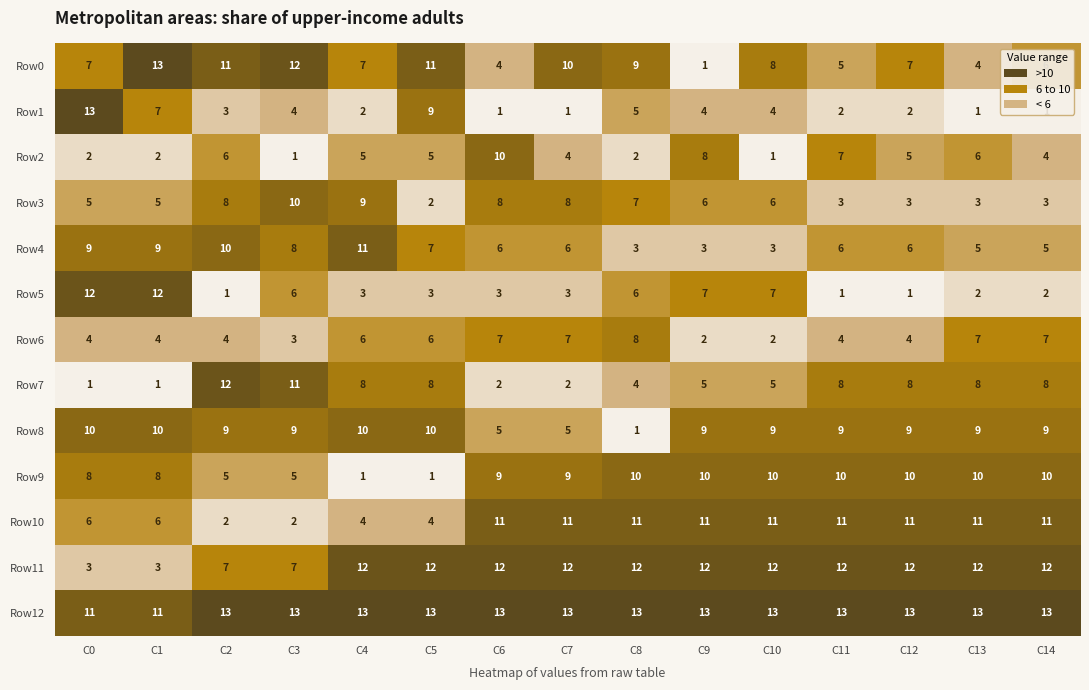

Which category has the highest value in the Row0 series?

C1